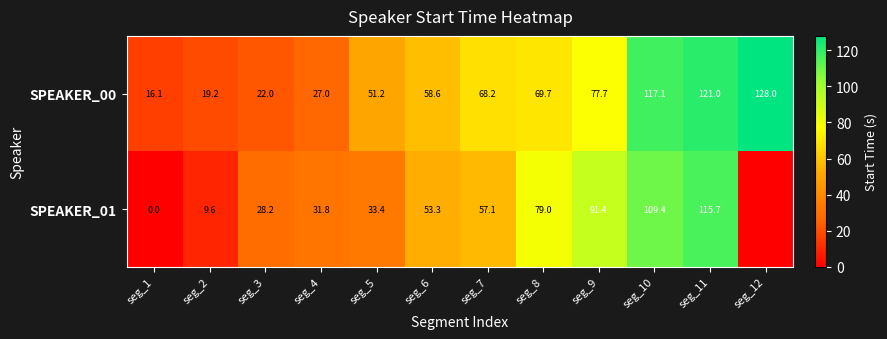

Is the value of SPEAKER_00 at seg_12 greater than the value of SPEAKER_01 at seg_6?

Yes